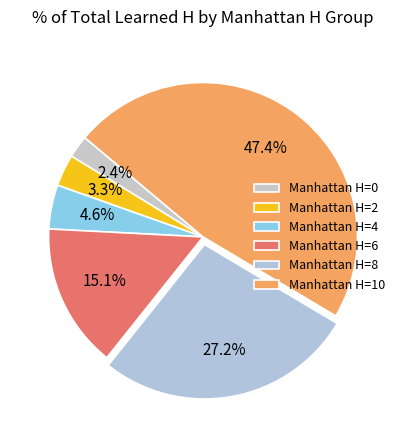

How many slices are in this pie chart?

6